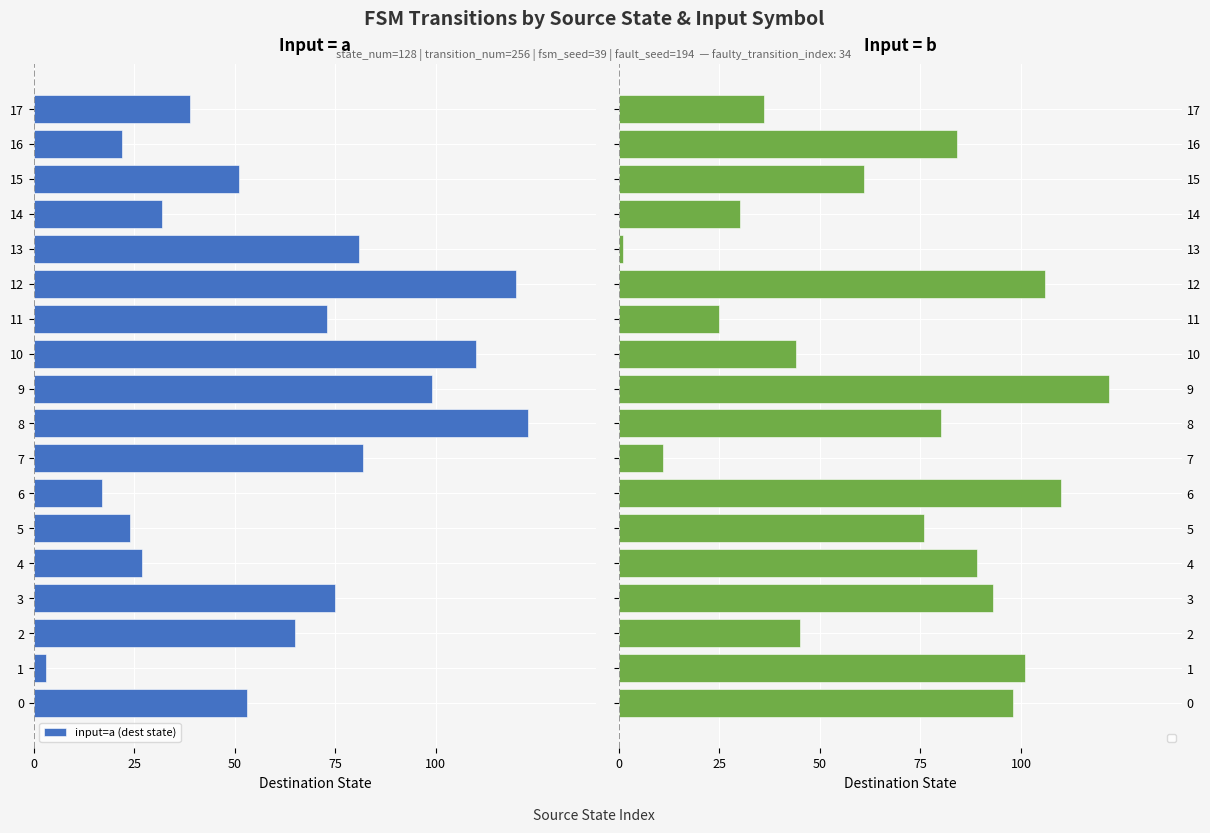

Rank the series by their average value, from lowest to highest.

input=a (dest state), input=b (dest state)